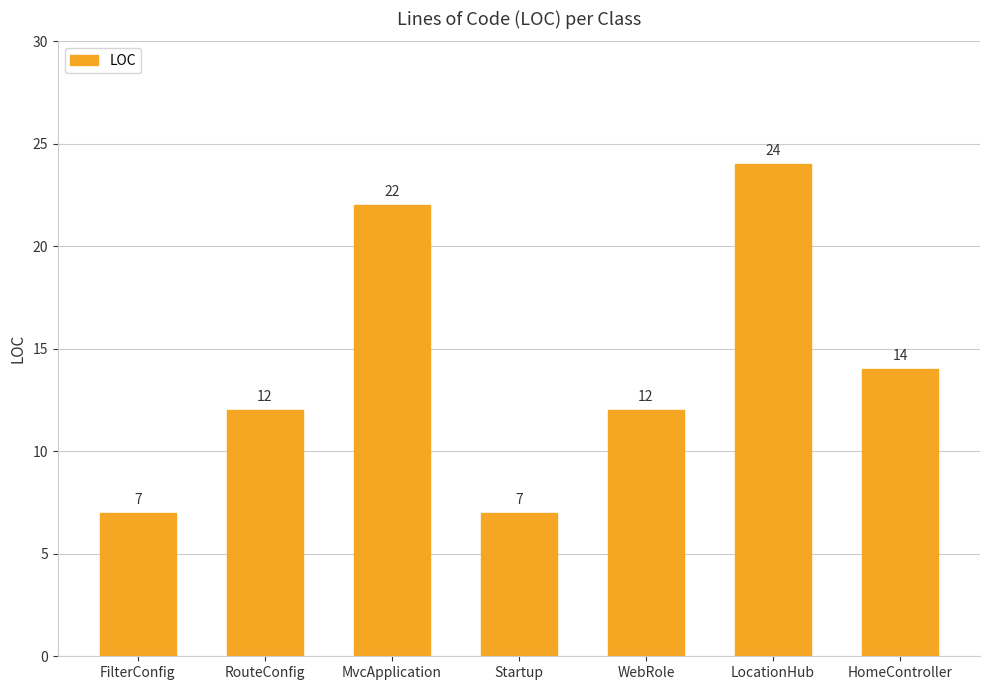

Does the chart contain any negative values?

No